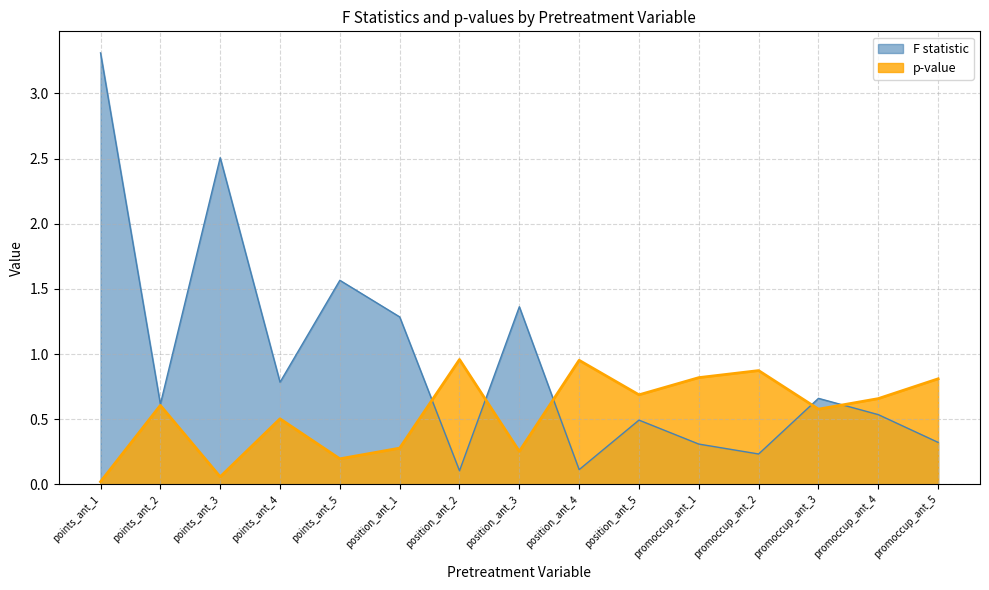

Where do F statistic and p-value first cross each other?

position_ant_1 and position_ant_2